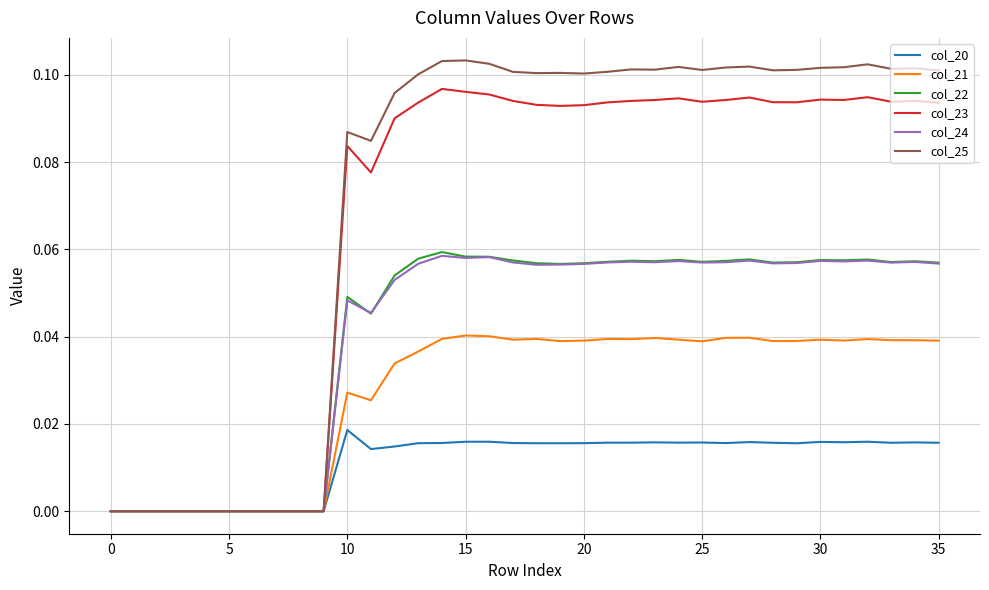

Which series has the largest total across all categories?

col_25